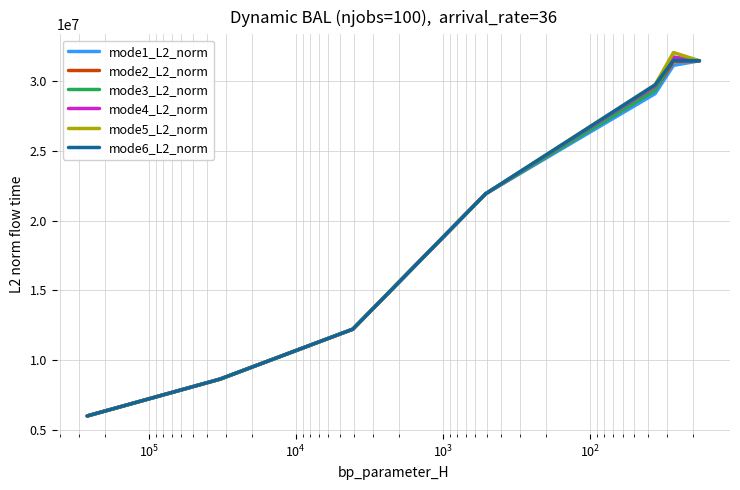

Reading left to right, transcribe all the data shown in this chart.

mode1_L2_norm: 5997395.0	8640822.0	12223489.3	21935118.6	29121167.3	31151450.8	31477341.7
mode2_L2_norm: 5997395.0	8640822.0	12223489.3	21935118.6	29384726.8	31427828.5	31477341.7
mode3_L2_norm: 5997395.0	8640822.0	12223489.3	21935118.6	29344783.8	31725994.1	31477341.7
mode4_L2_norm: 5997395.0	8640822.0	12223489.3	21935118.6	29669826.1	31744100.7	31477341.7
mode5_L2_norm: 5997395.0	8640822.0	12223489.3	21935118.6	29755906.6	32072421.6	31477341.7
mode6_L2_norm: 5997395.0	8640822.0	12223489.3	21935118.6	29750284.2	31511399.2	31477341.7